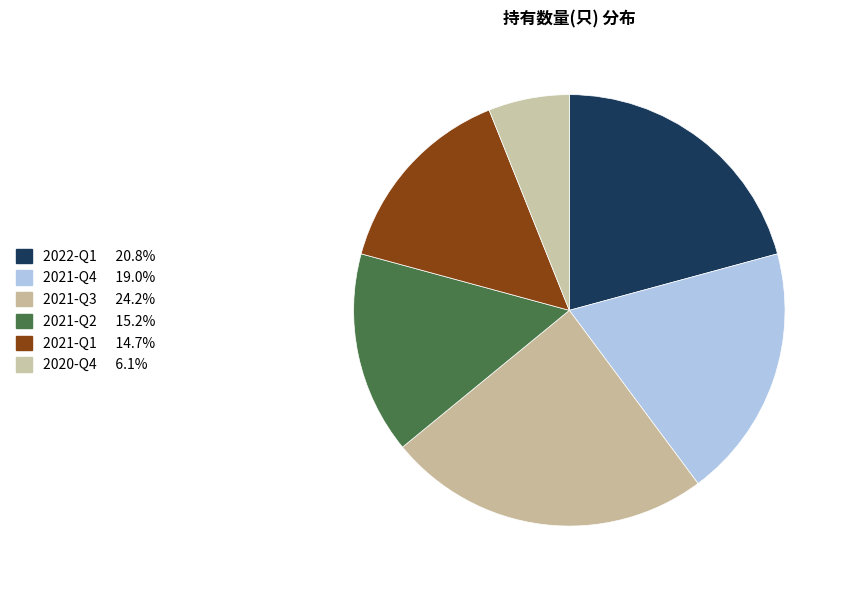

Is the sum of 2021-Q2 and 2021-Q4 greater than half?

No